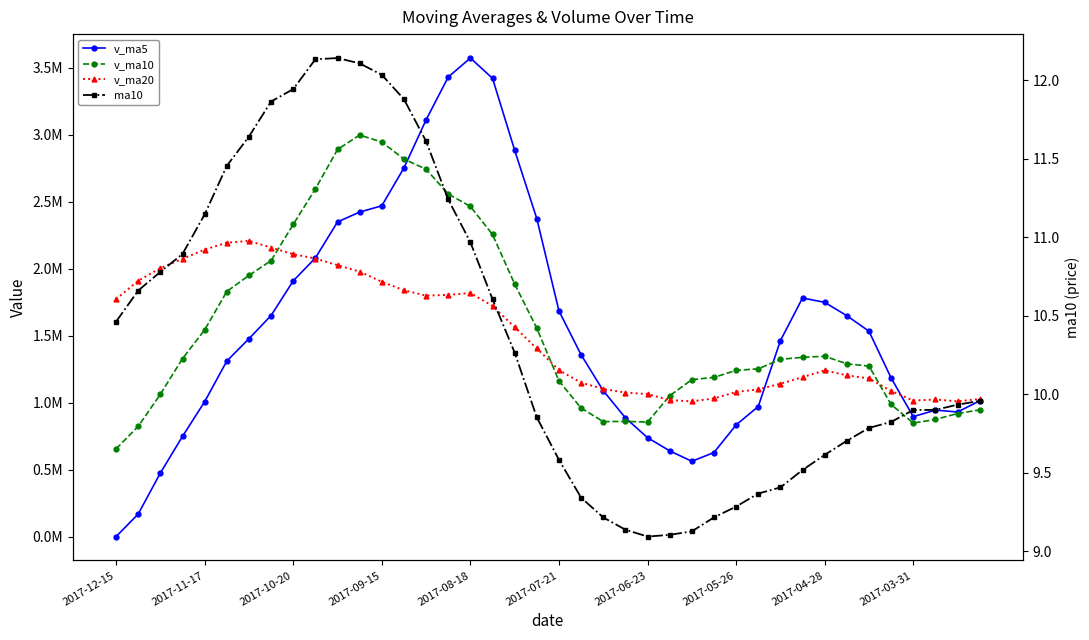

Which series has the largest total across all categories?

v_ma10